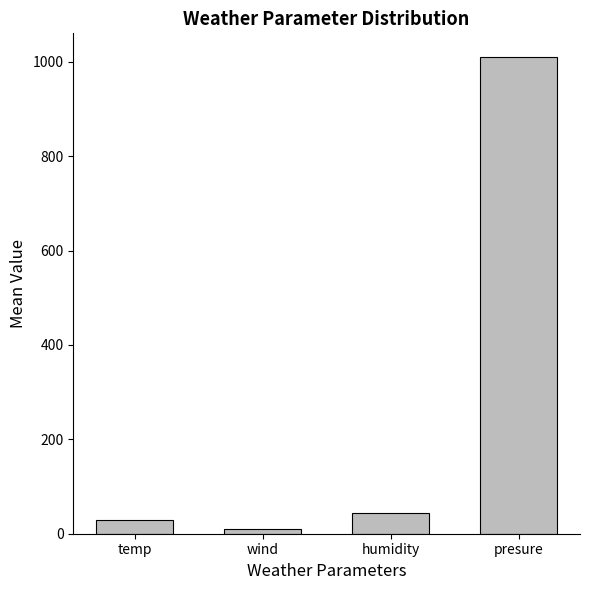

What is the label of the 4th bar from the left?

presure